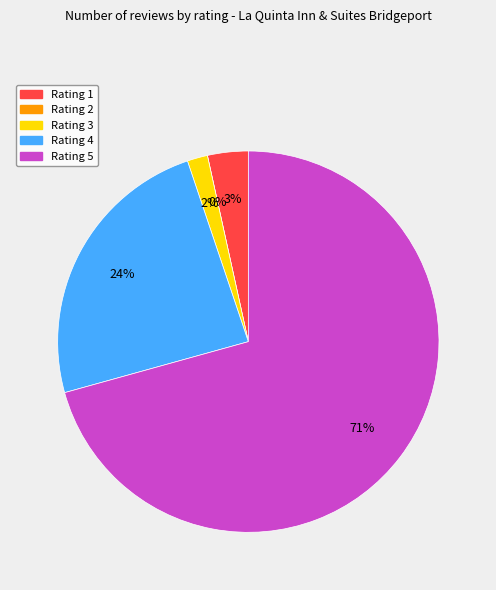

Which category has the smallest portion of the pie?

Rating 2